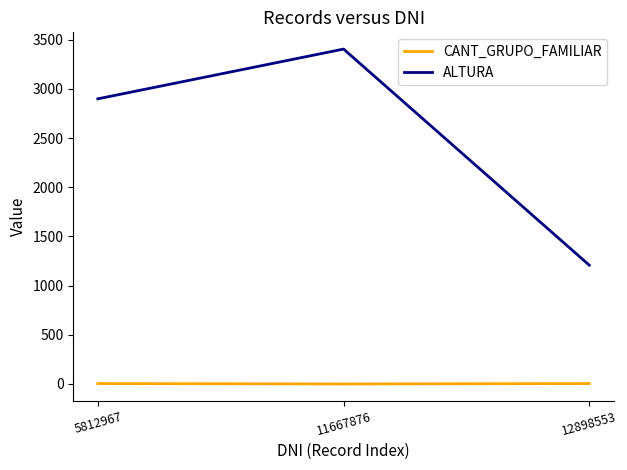

How many lines are shown in the chart?

2